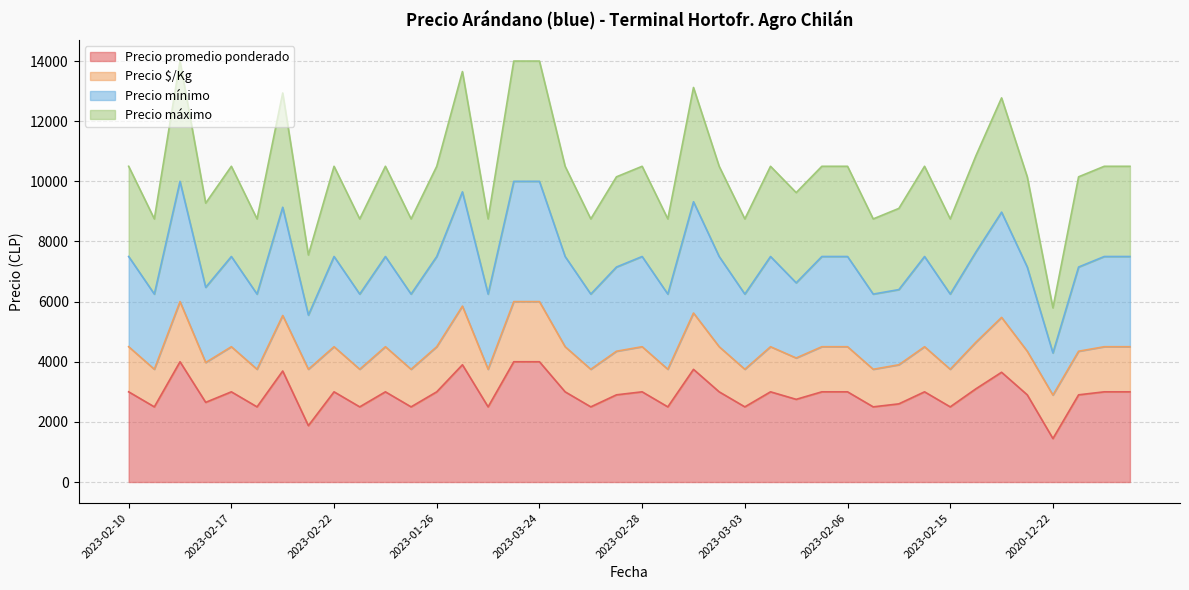

What is the maximum value for Precio promedio ponderado?

4000